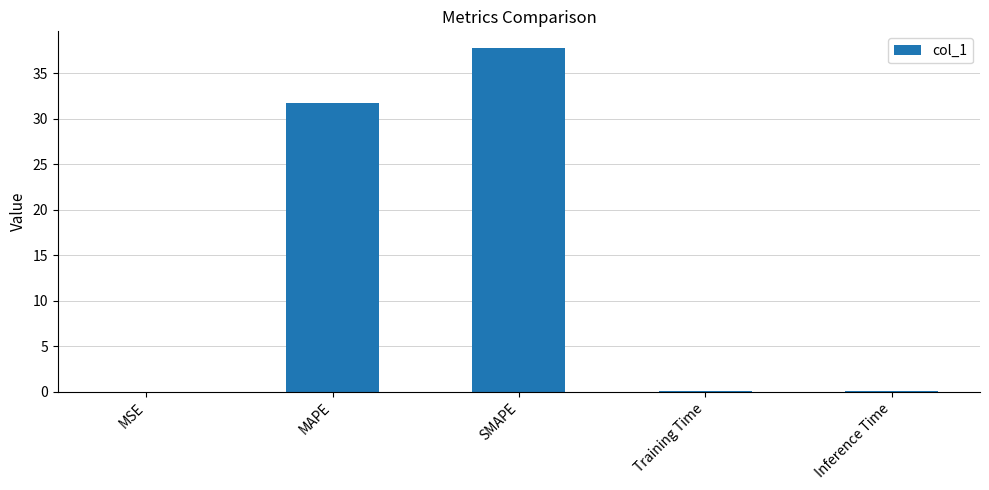

What is the change in value from MAPE to SMAPE?

+6.0